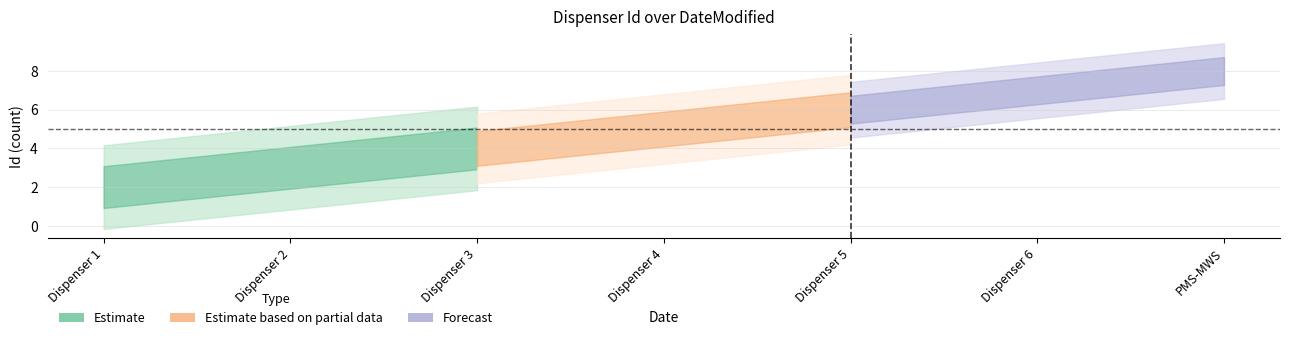

Which category has the lowest value across all series?

Dispenser 1